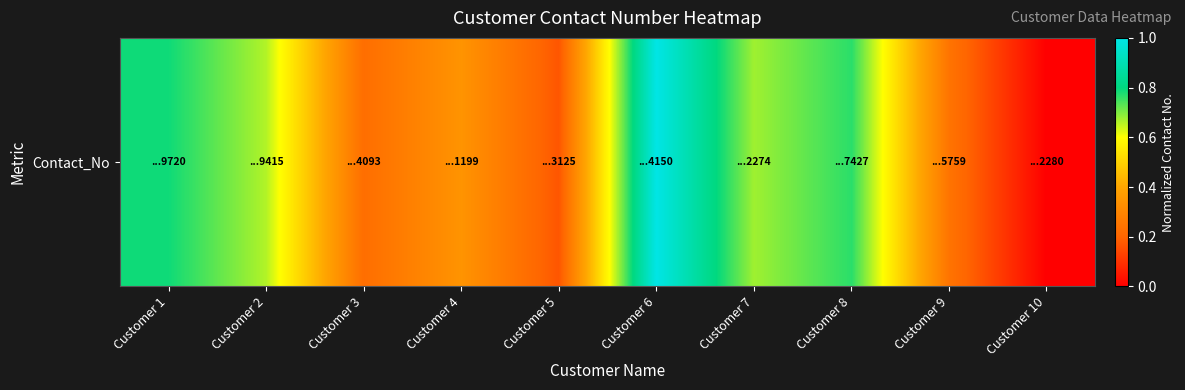

Which category has the lowest value across all series?

Customer 10